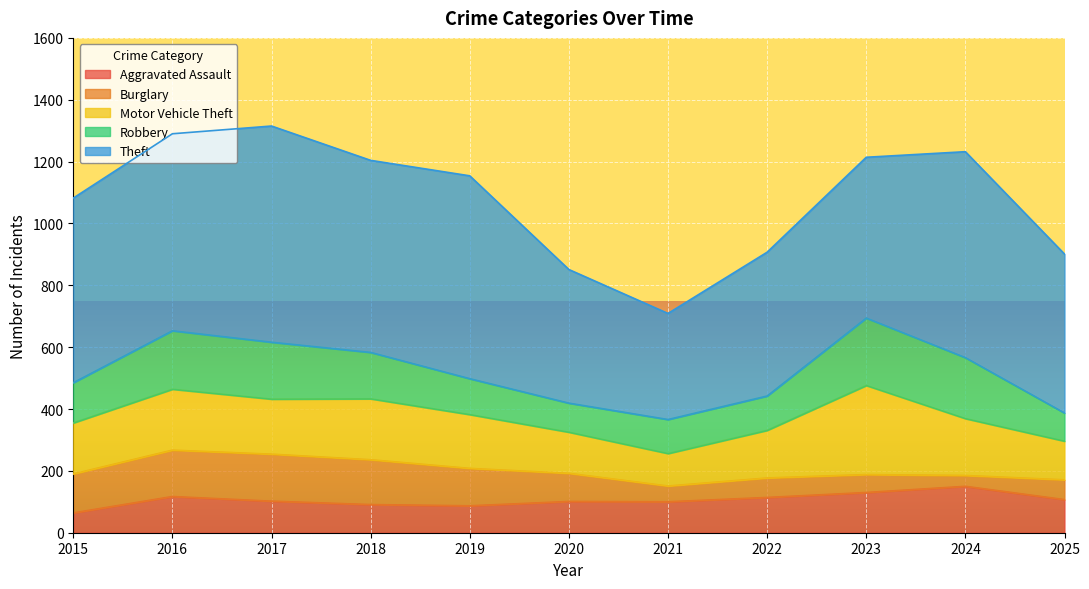

Does the chart display data point markers on the line(s)?

No